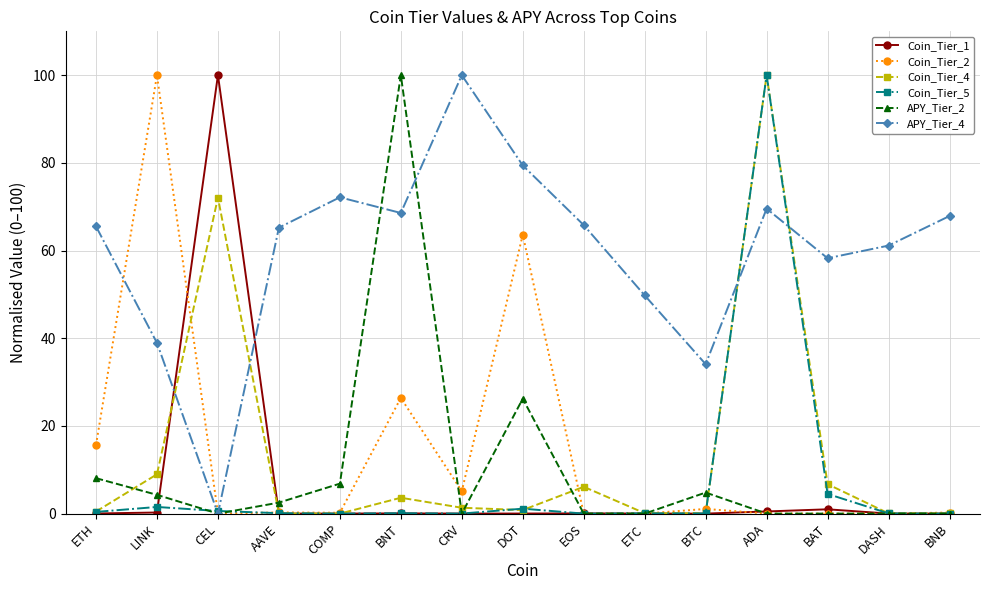

After their last crossing, which series has the higher values: APY_Tier_2 or APY_Tier_4?

APY_Tier_4